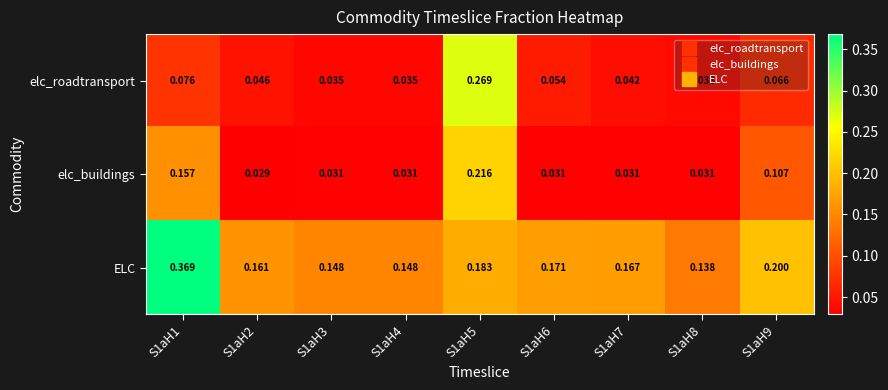

Which series has the widest spread of values?

elc_roadtransport